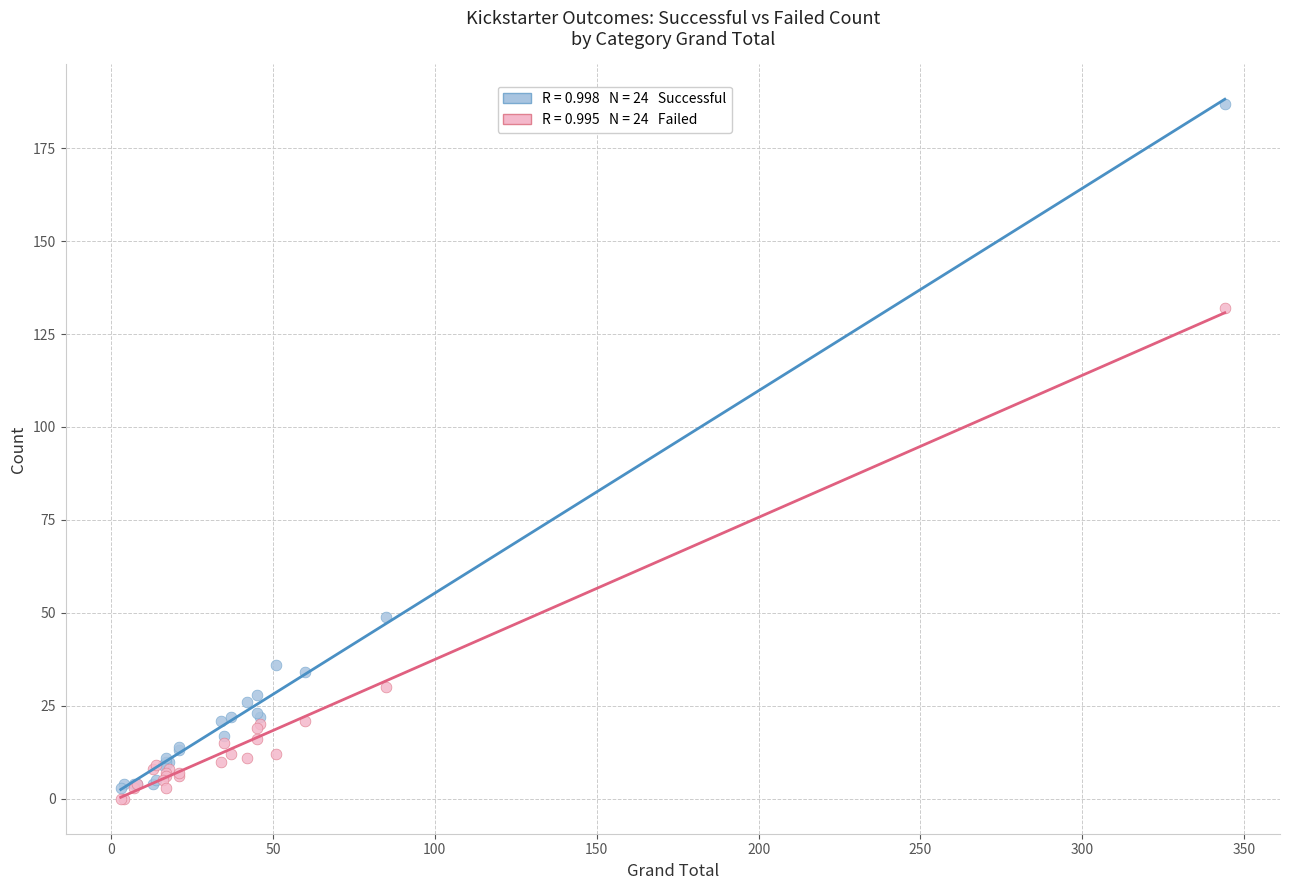

Across all series, what Y value is closest to 93?

132